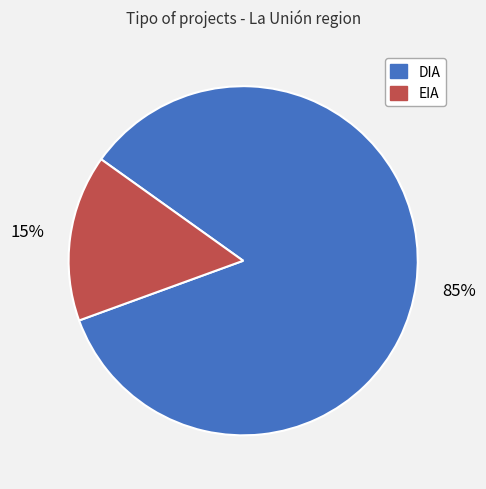

How many slices are in this pie chart?

2